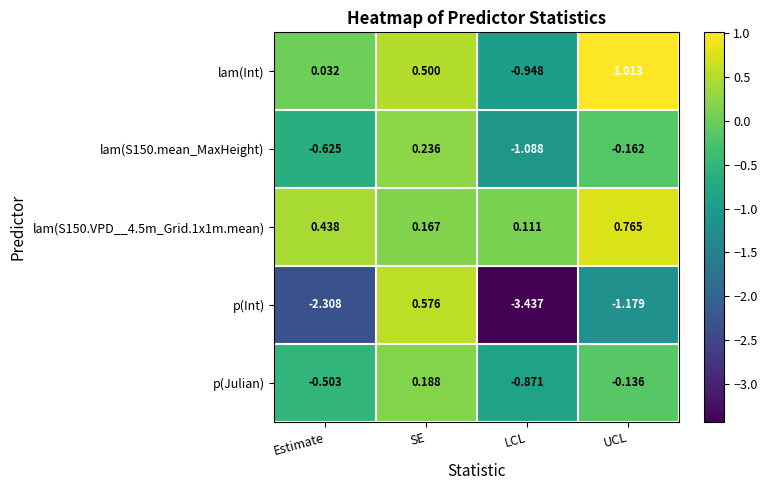

At which label is p(Julian) closest to 0?

UCL